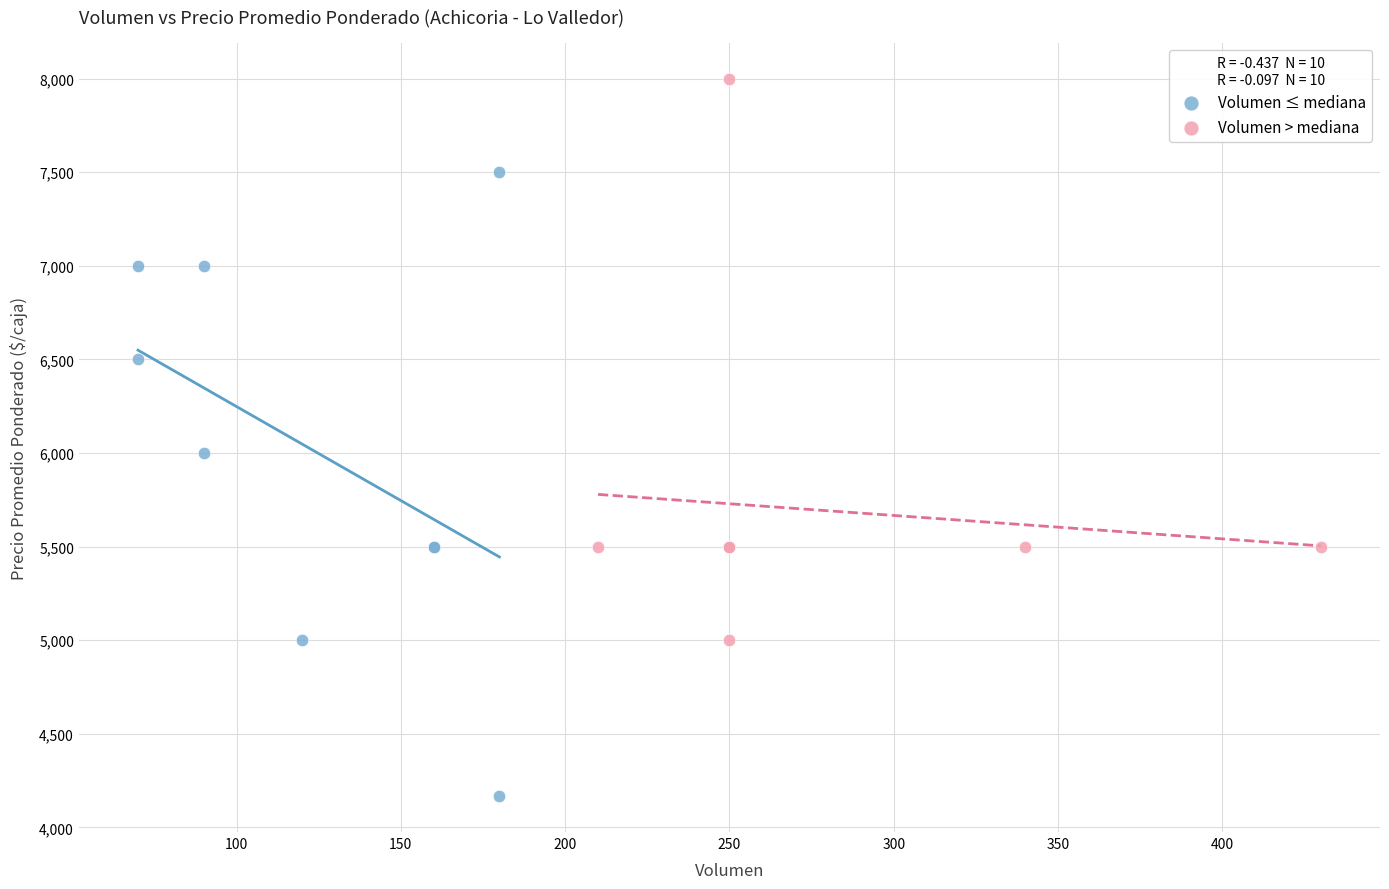

Which series has the largest Y range (max minus min)?

Volumen ≤ mediana